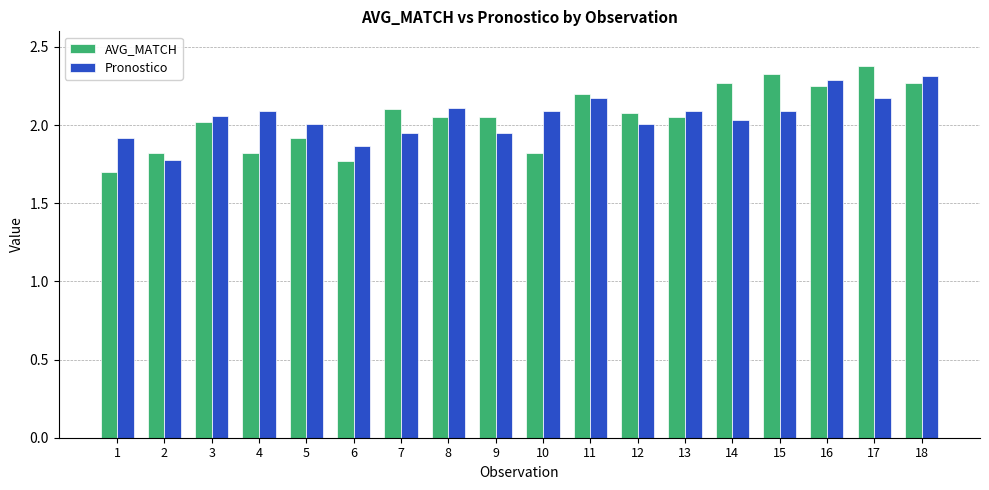

At how many categories does at least one series exceed 1?

18